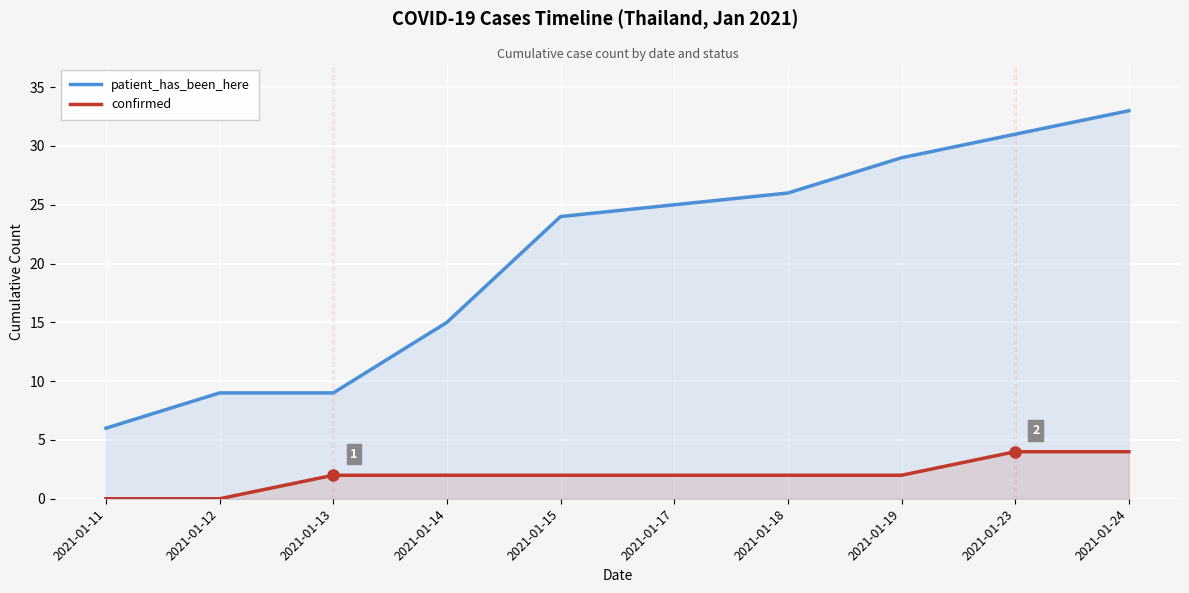

True or false: confirmed and patient_has_been_here cross at least once.

False